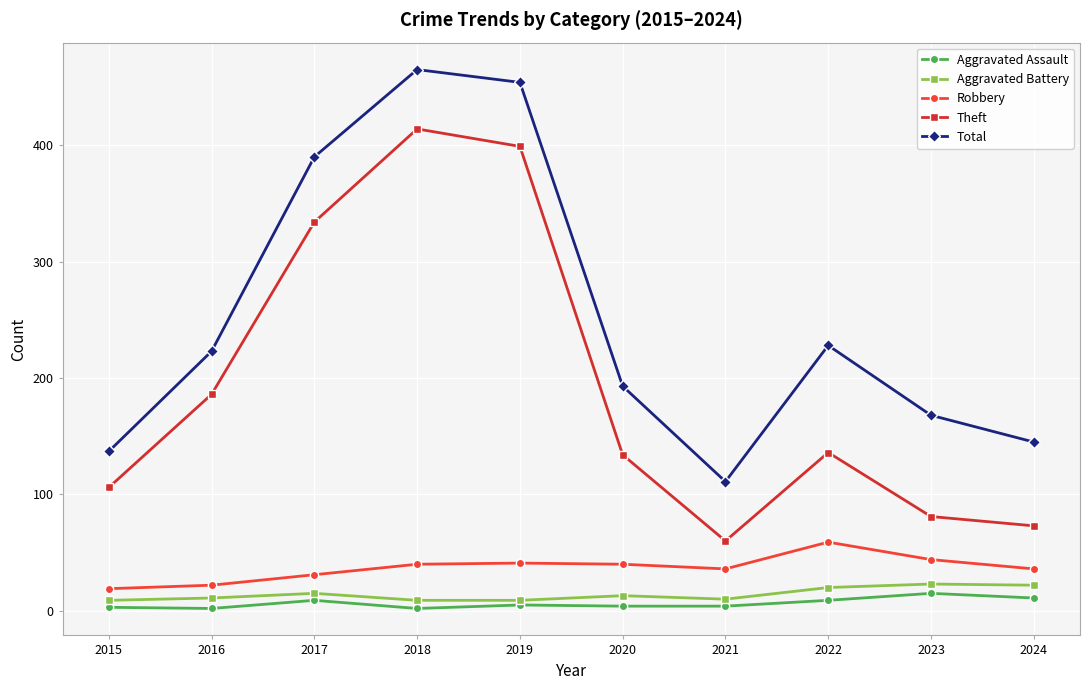

True or false: Total and Aggravated Battery intersect in this chart.

False